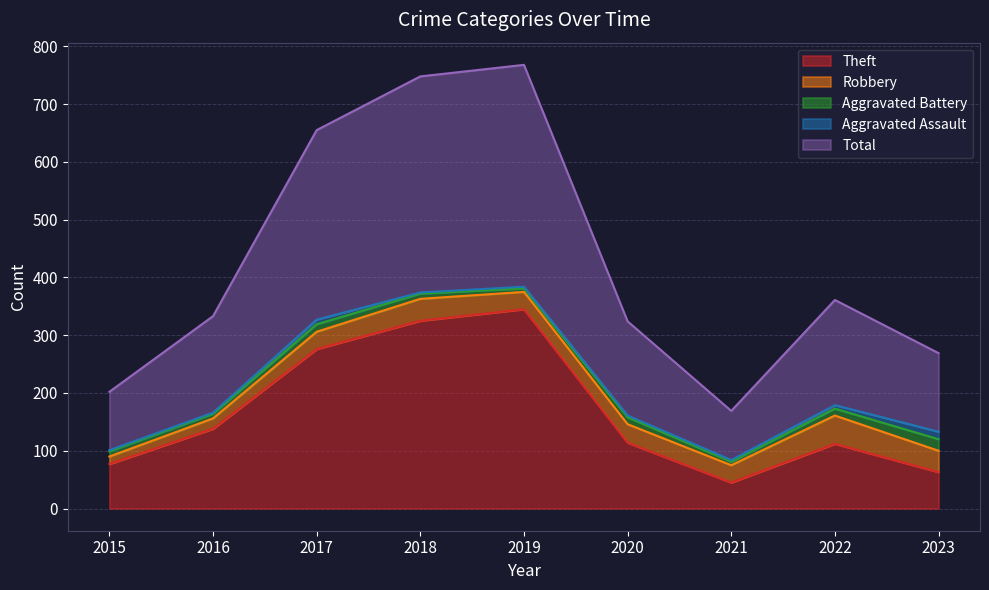

List the series in order of their peak value, highest first.

Total, Theft, Robbery, Aggravated Battery, Aggravated Assault